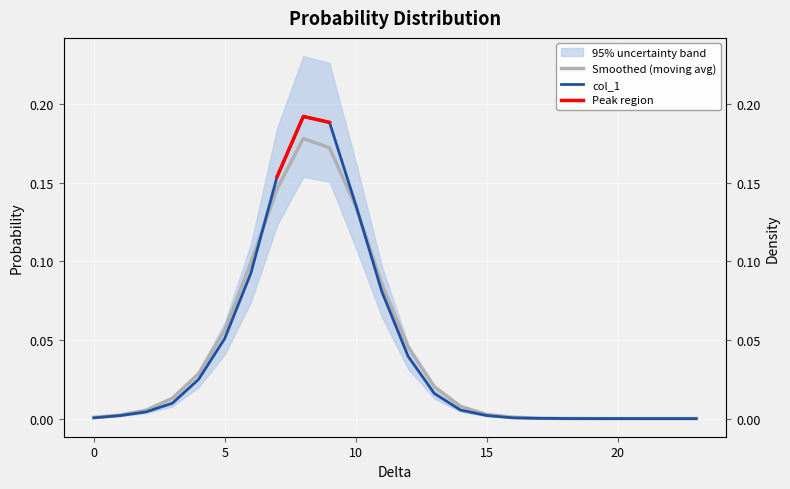

Which label corresponds to the smallest value in the chart?

23